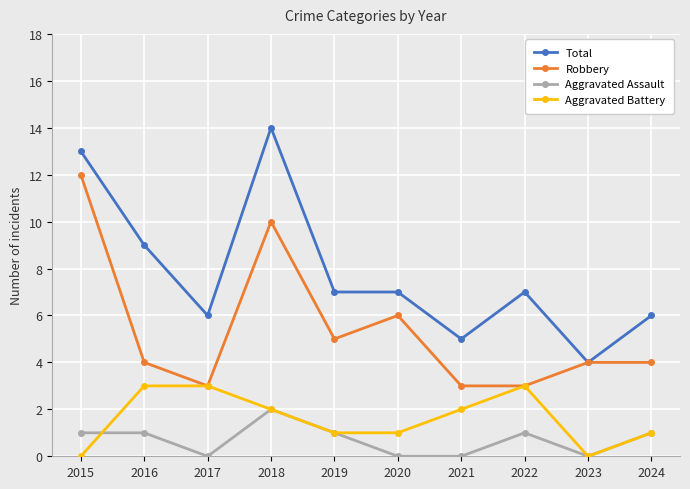

Which series has the widest spread of values?

Total